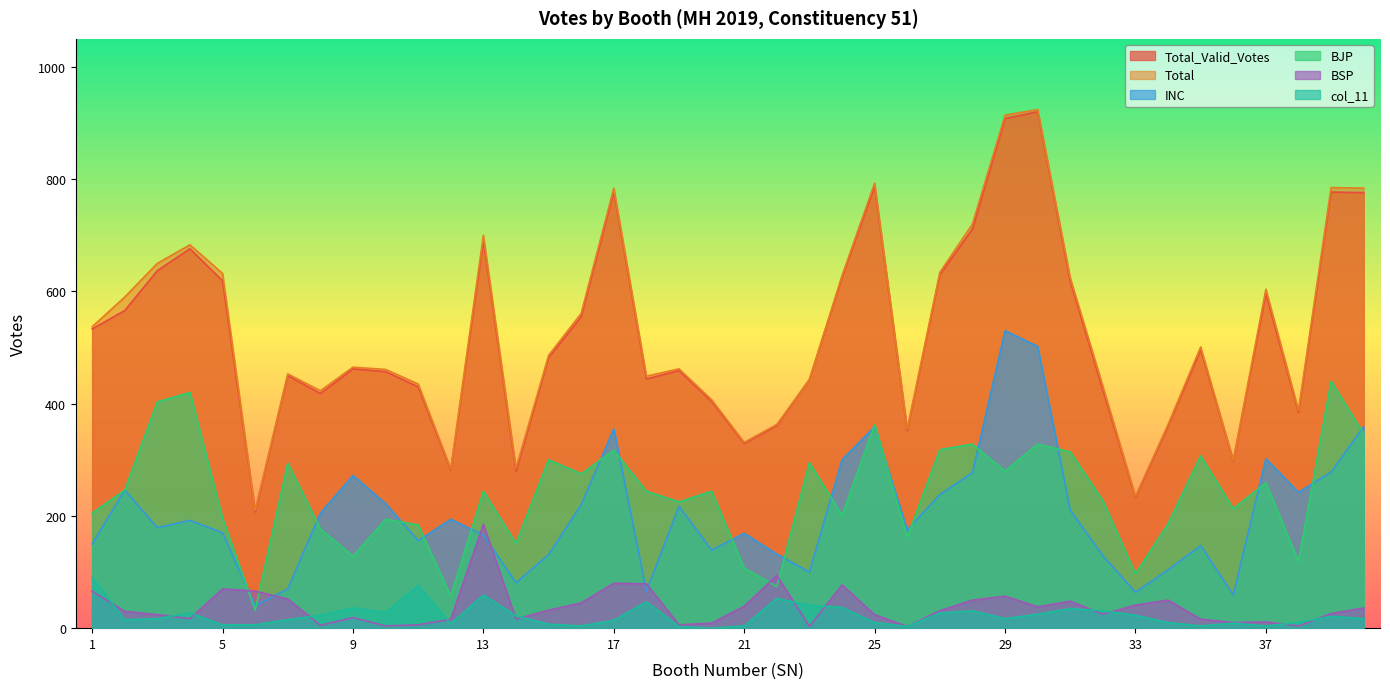

What is the approximate value of INC at 18, to the nearest 10?

70